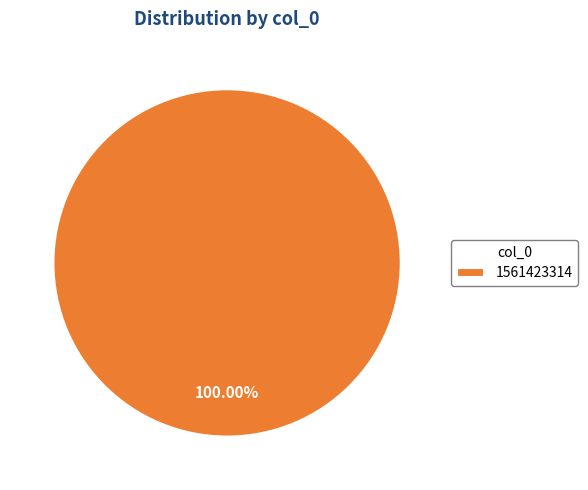

Is there any slice that represents more than half of the pie?

Yes